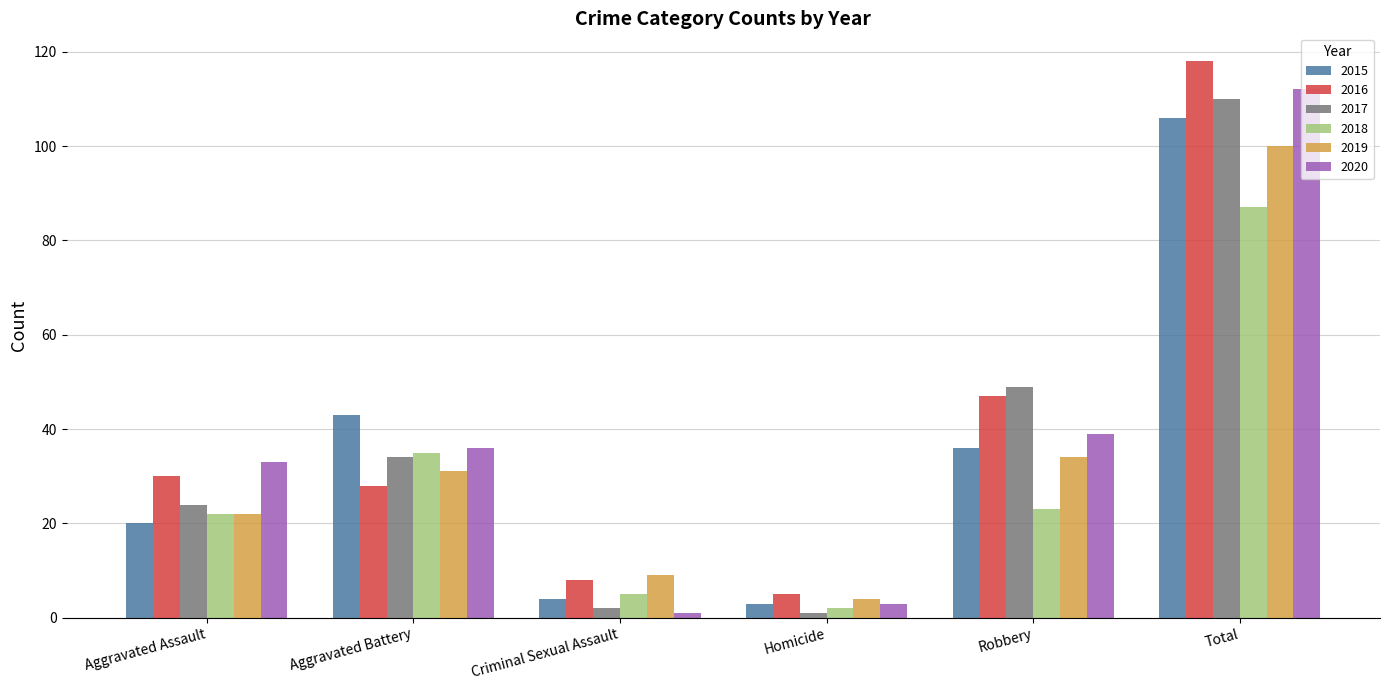

What position from the left is Criminal Sexual Assault?

3